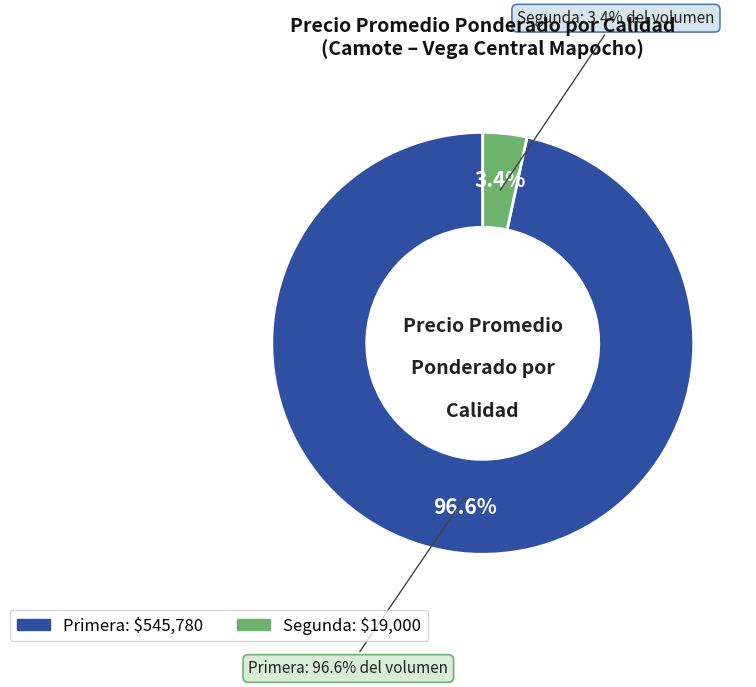

Is there any slice that represents more than half of the pie?

No